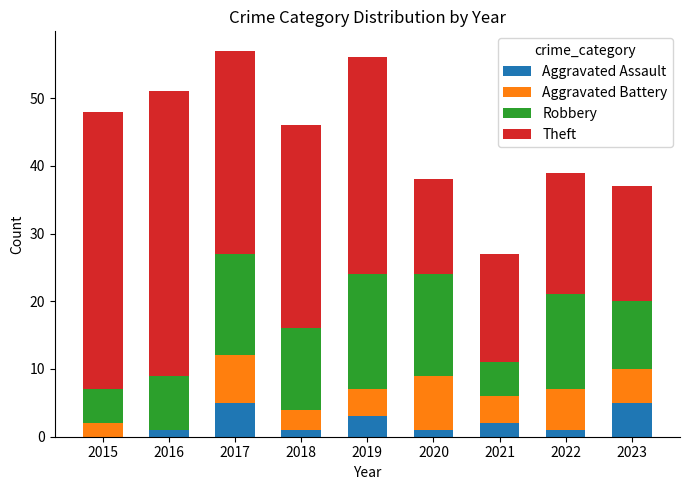

What is the sum of all Aggravated Assault values?

19